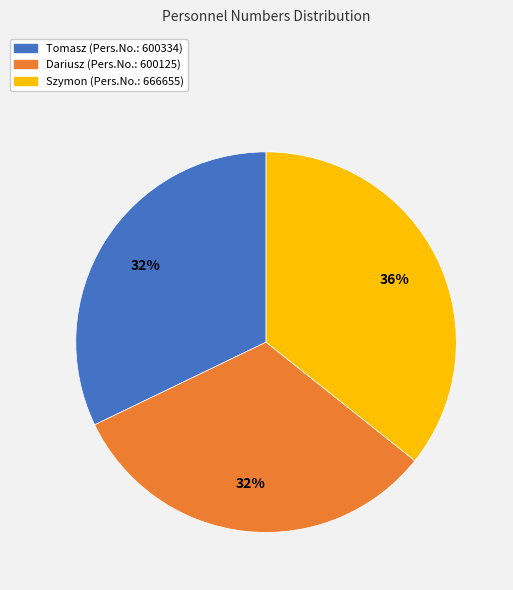

Approximately how many times larger is the value at Dariusz compared to Tomasz?

1.0